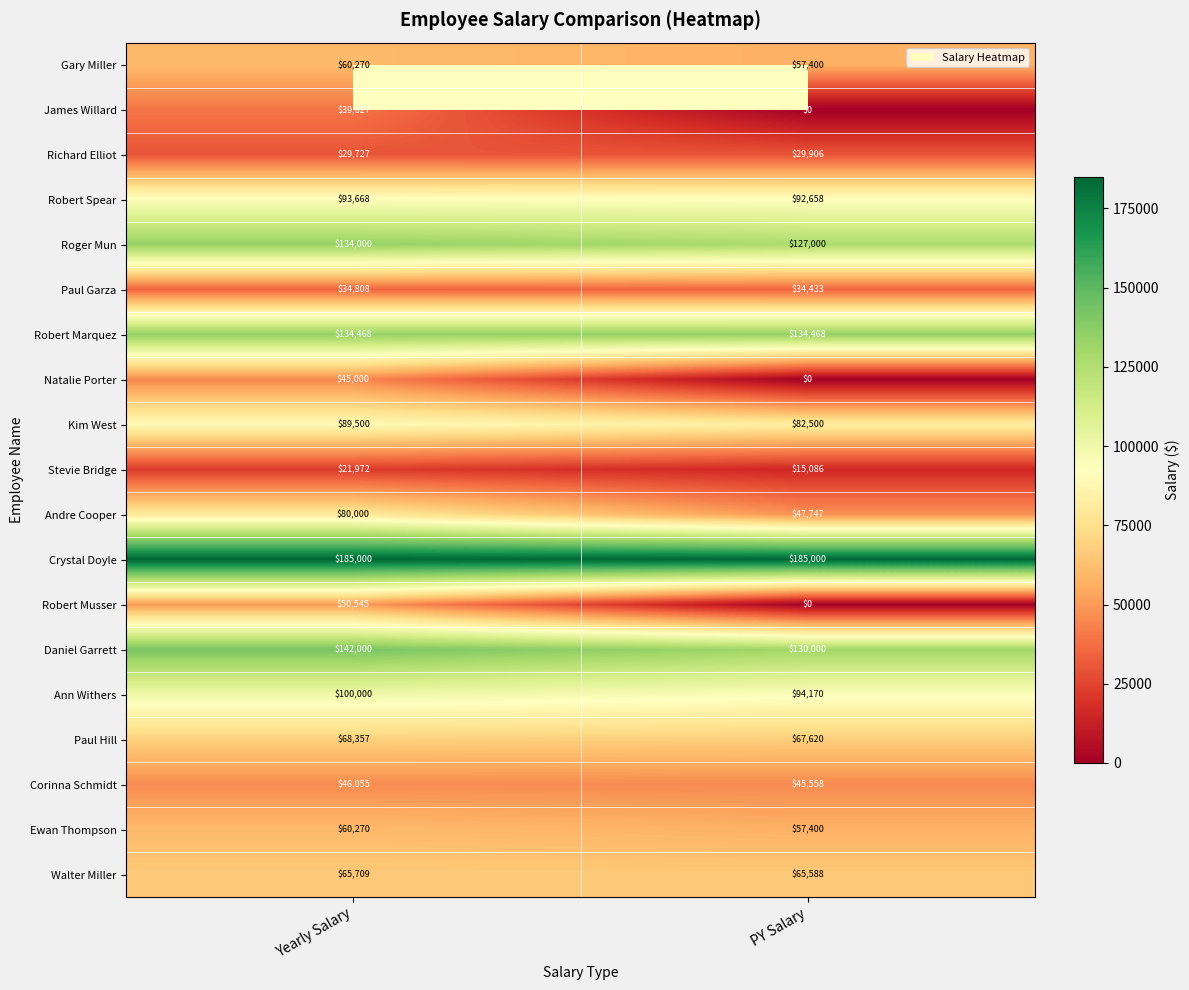

What is the sum of all Stevie Bridge values?

37058